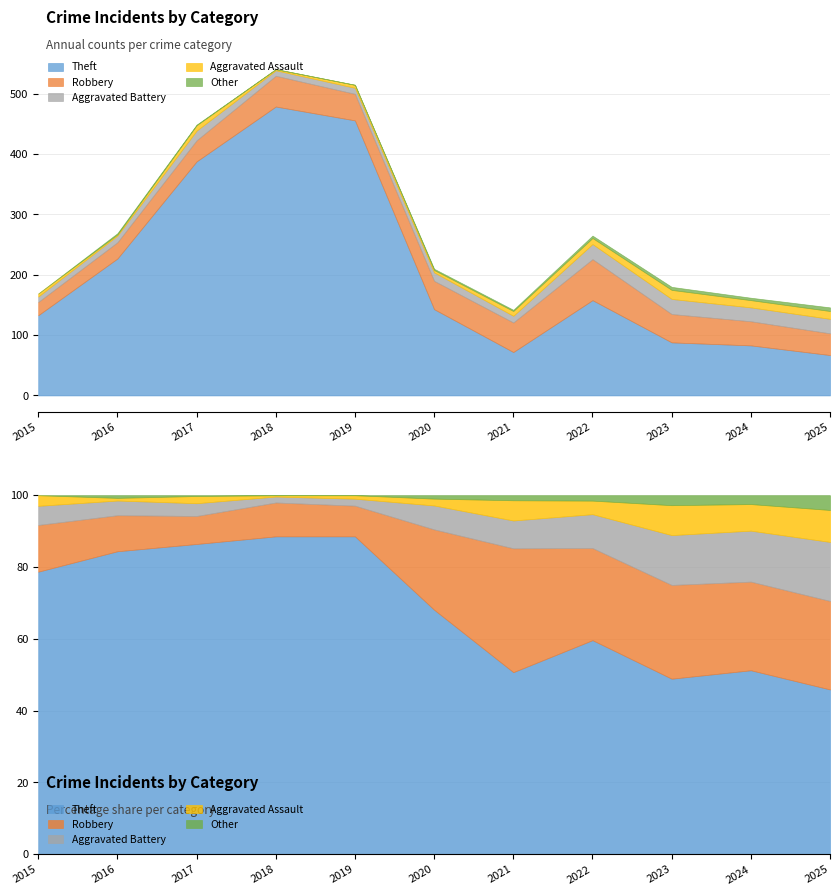

Reading left to right, what are all the values shown in this chart?

Theft: 133	227	388	479	456	143	72	158	88	83	67
Robbery: 22	27	35	51	44	47	49	68	47	40	36
Aggravated Battery: 9	11	16	9	10	14	11	25	25	23	24
Aggravated Assault: 5	2	9	2	5	4	8	10	15	12	13
Other: 0	2	1	0	0	2	2	4	5	4	6